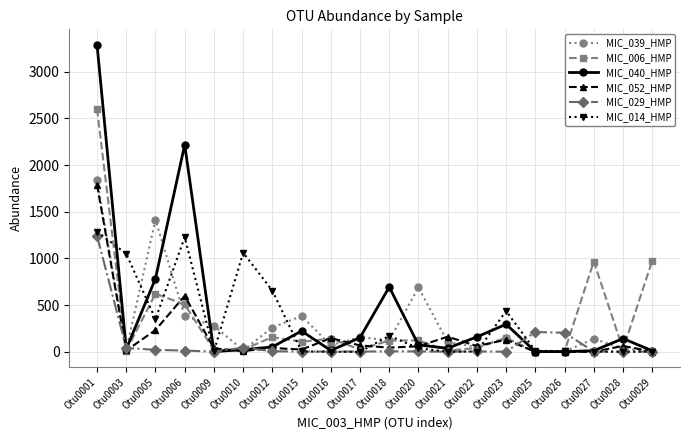

What is the difference between the maximum and second lowest values in the MIC_029_HMP series?

1242